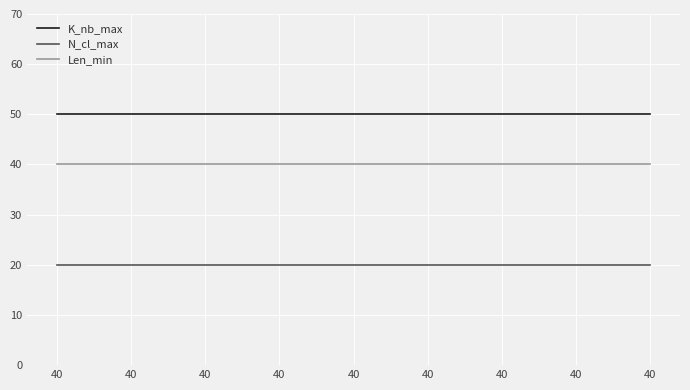

What are all the series names shown in the legend?

K_nb_max, N_cl_max, Len_min